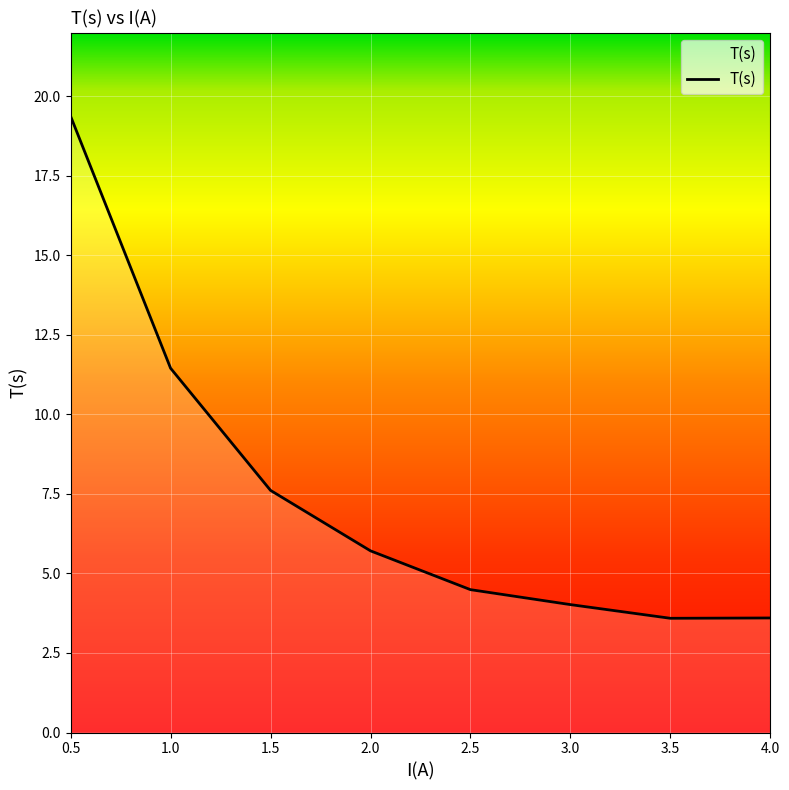

True or false: the data shows 11.4 at 1.0.

True